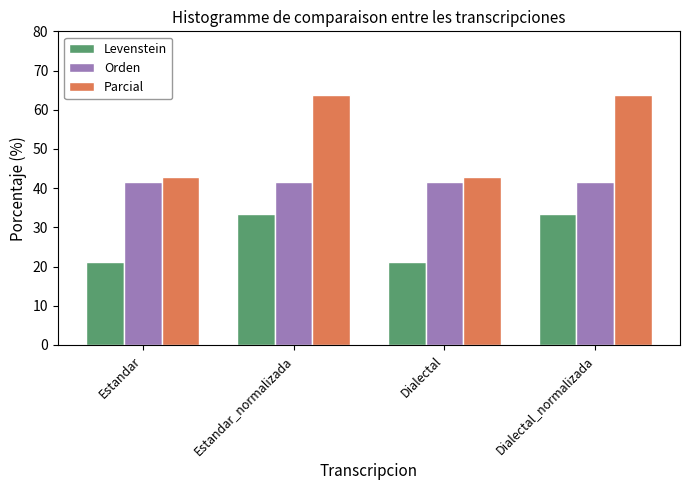

Which series has the widest spread of values?

Parcial